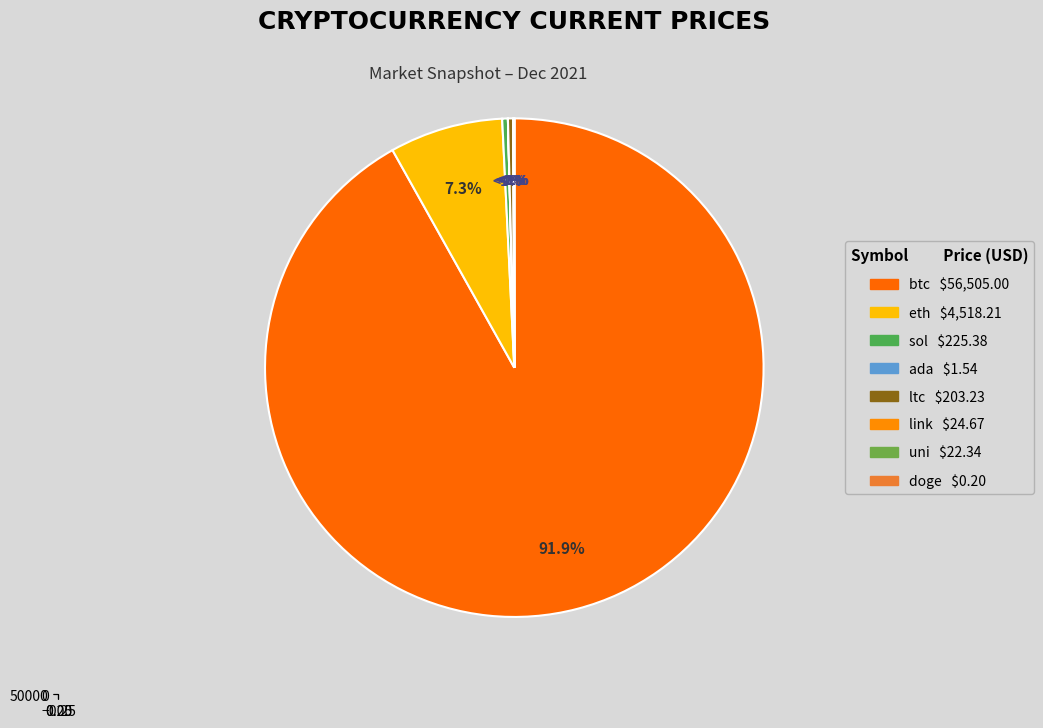

Is it true that ltc is 1% of the pie?

False